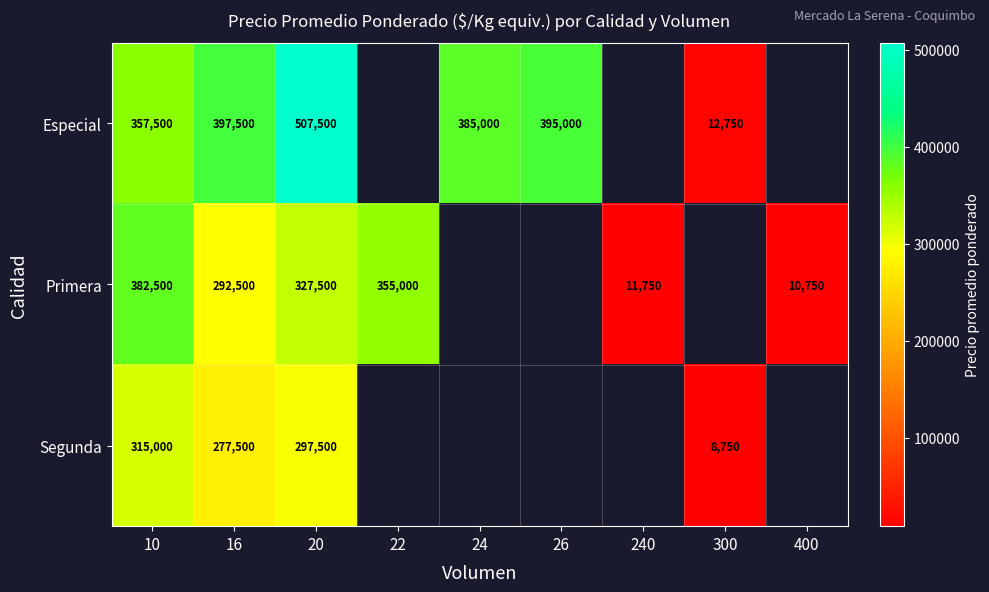

The Especial series shows 515356 at 26. True or false?

False